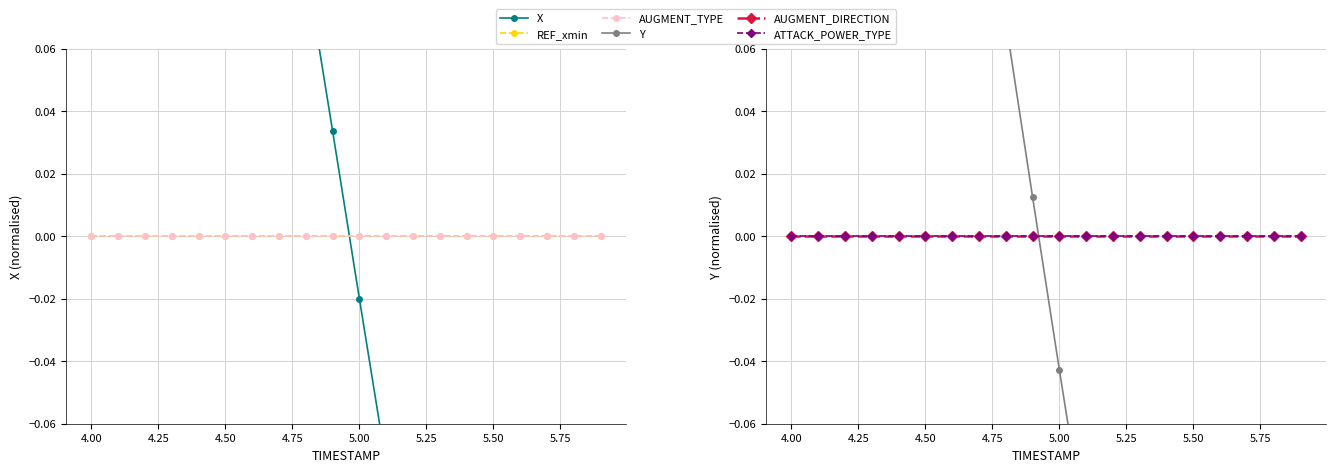

Which series has the largest total across all categories?

Y